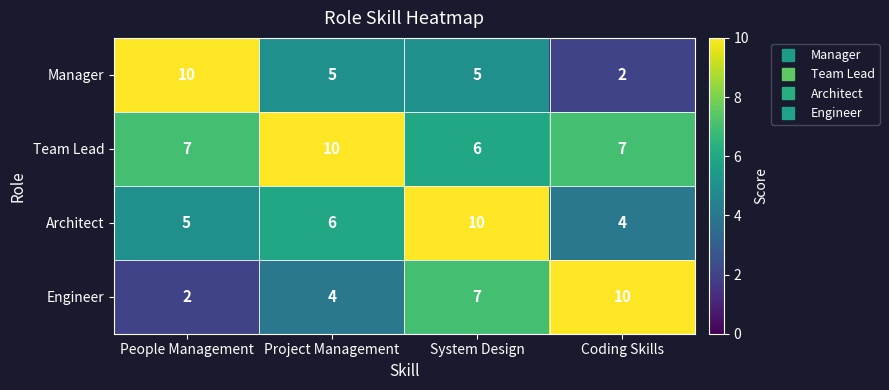

What is the spread (max minus min) of values at System Design?

5